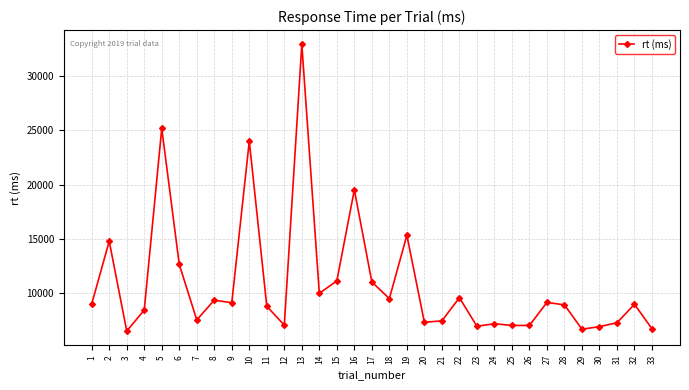

Approximately how many times larger is the value at 26 compared to 32?

0.8